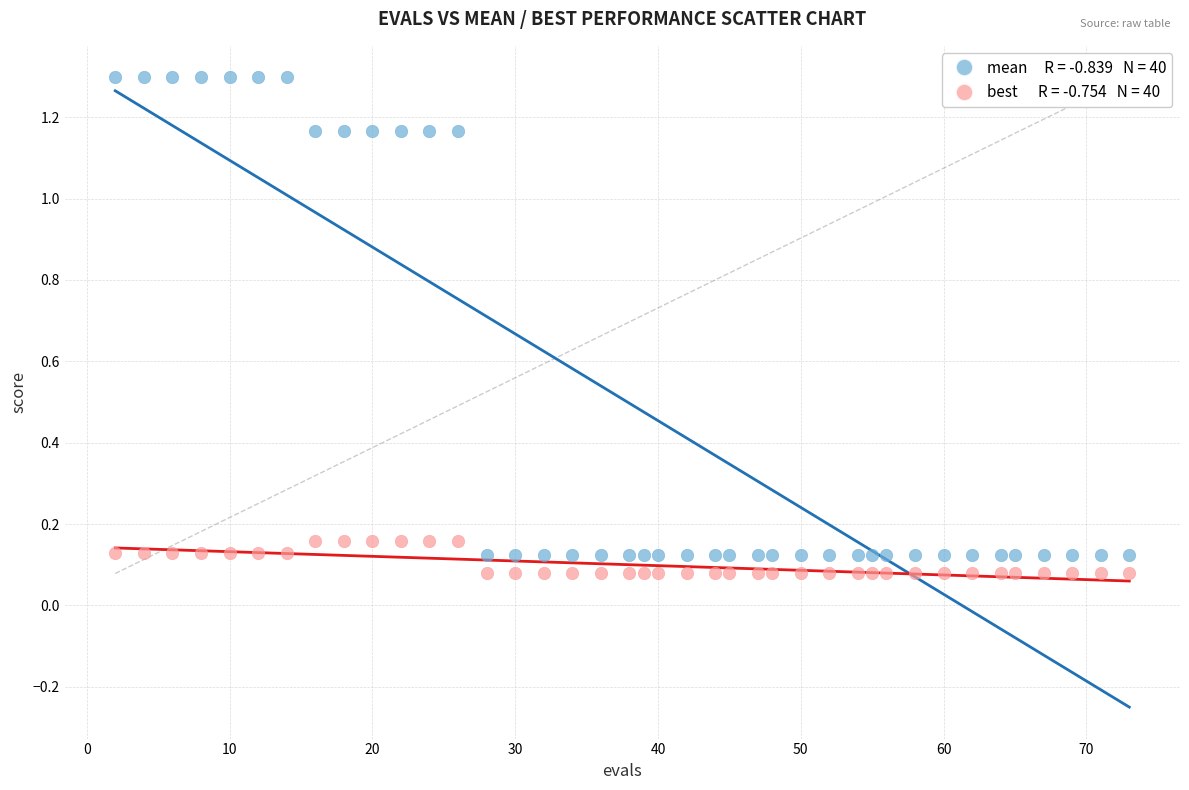

Across all data points, what is the range of X values (max minus min)?

71.0